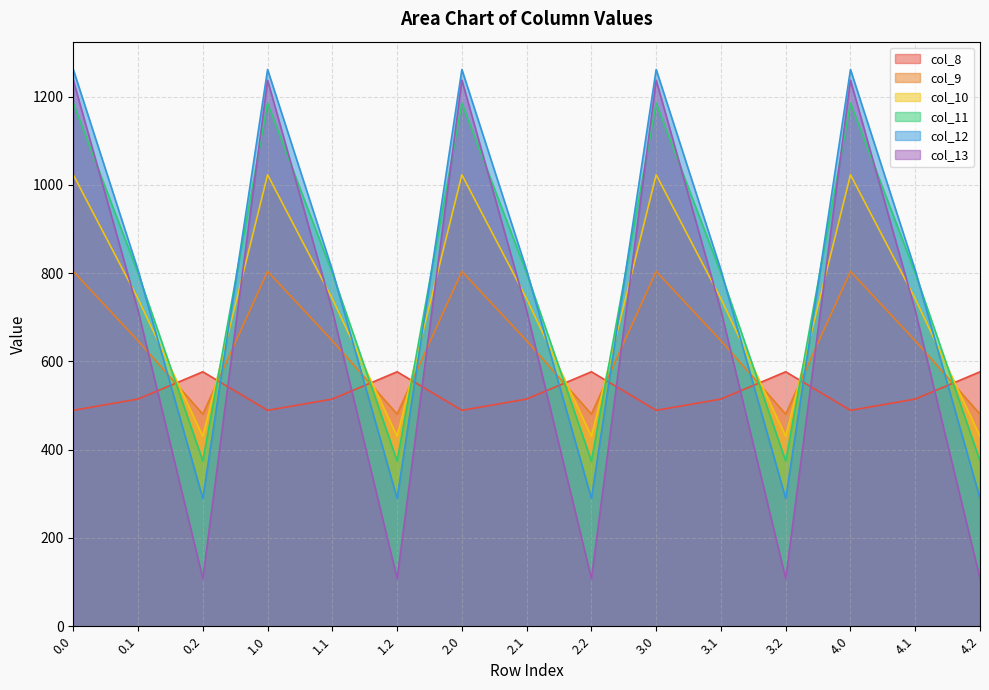

Where is col_13 nearest to the value 672?

0.1